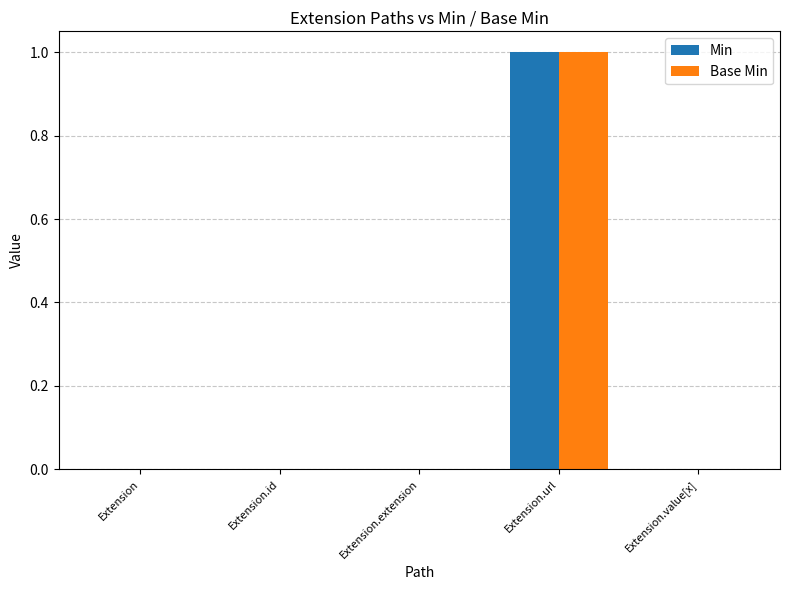

Which category has the highest value in the Min series?

Extension.url